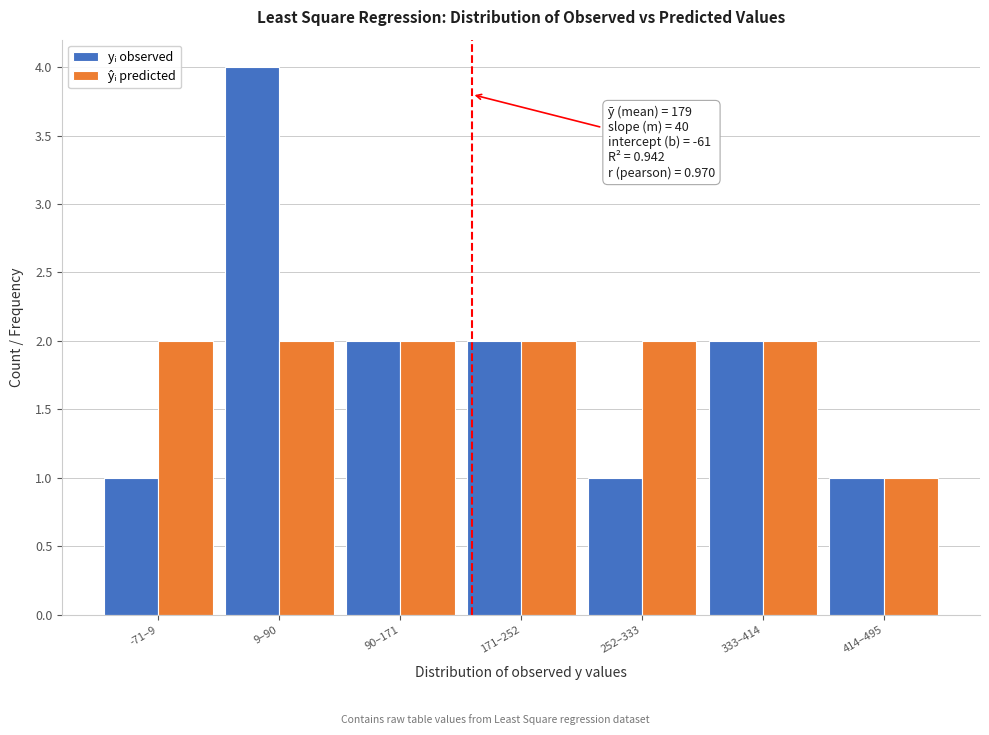

At which category is the sum across all series the highest?

9–90